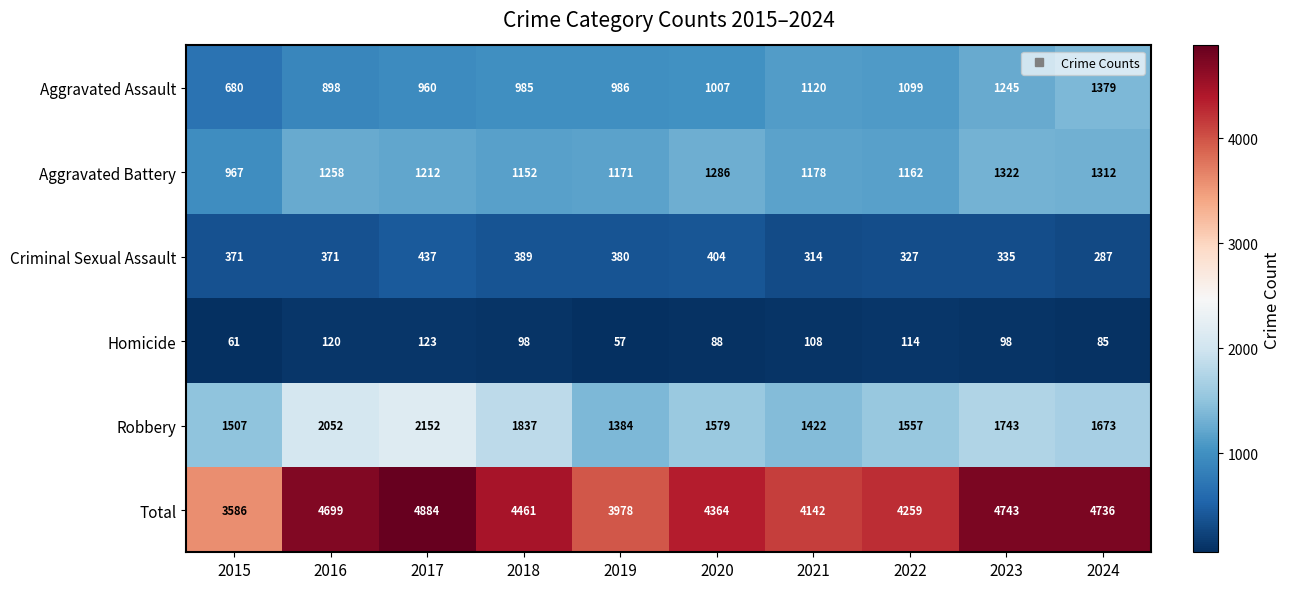

Which series changed the most between 2016 and 2023?

Aggravated Assault